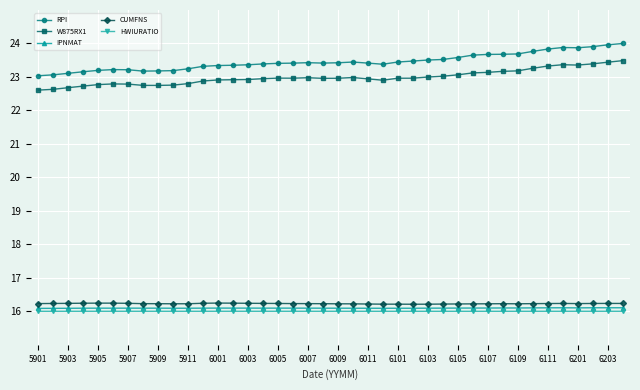

True or false: IPNMAT and W875RX1 cross at least once.

False